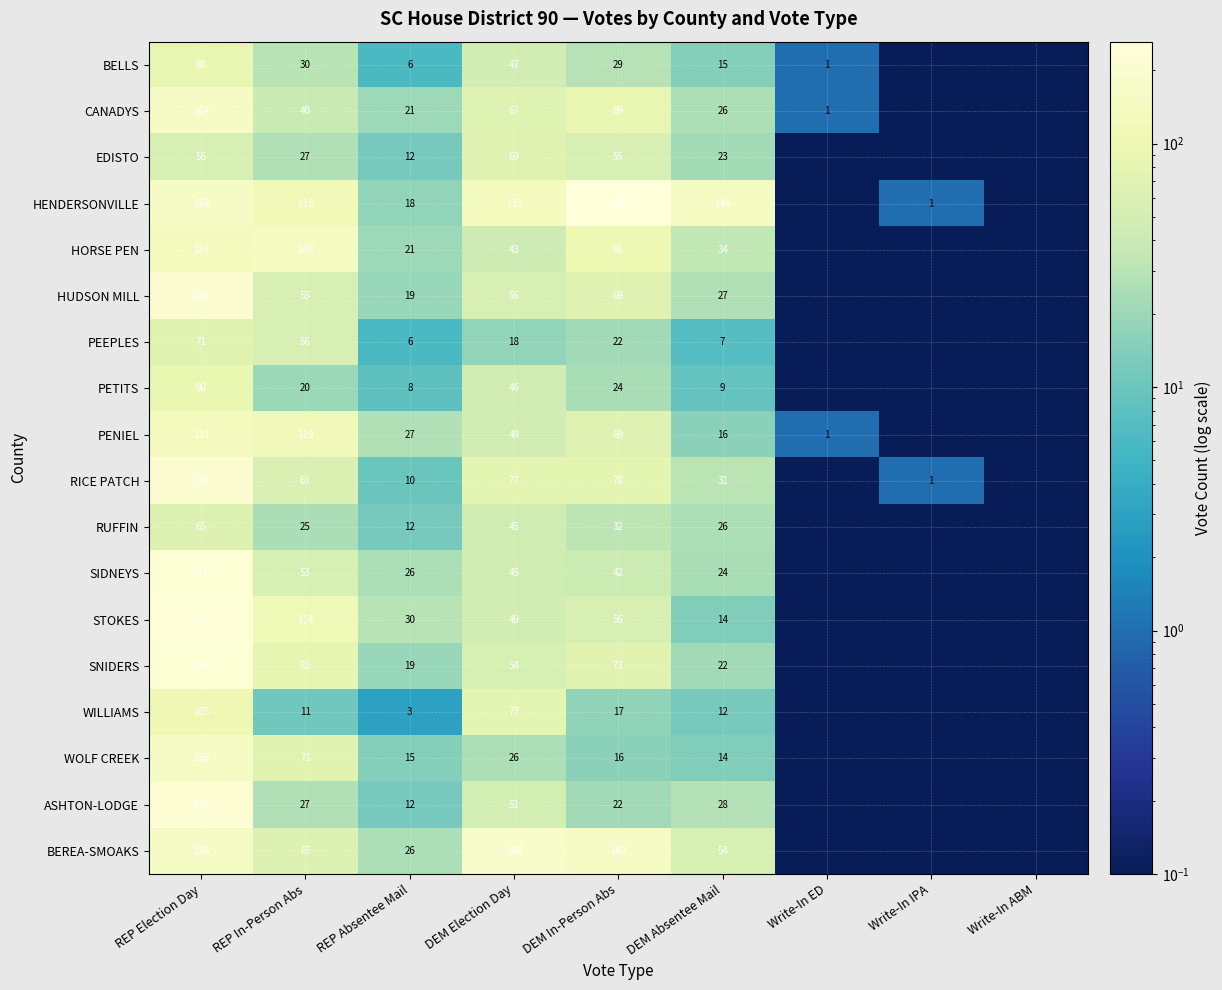

Which label corresponds to the largest value in the chart?

DEM In-Person Abs